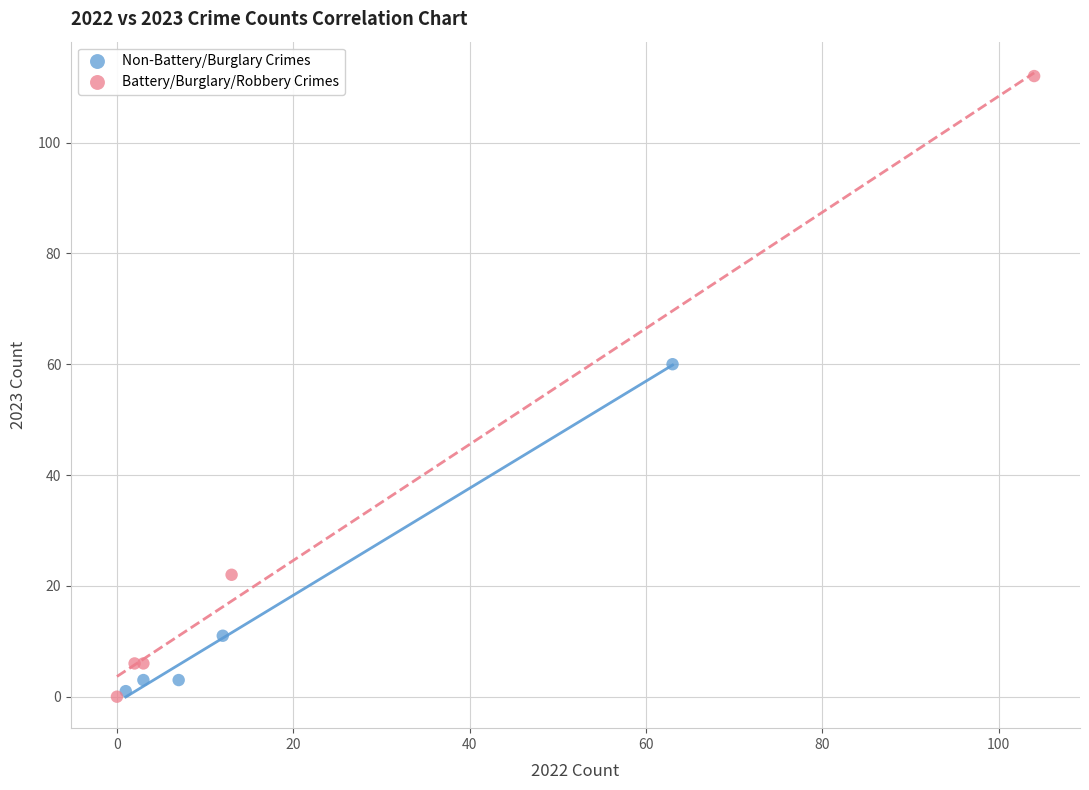

What are all the series names shown in the legend?

Non-Battery/Burglary Crimes, Battery/Burglary/Robbery Crimes